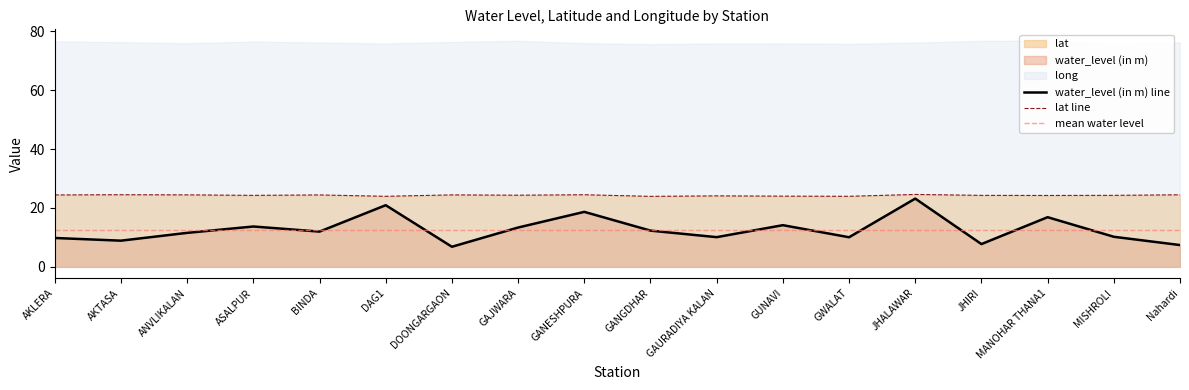

Which series has the widest spread of values?

water_level (in m)